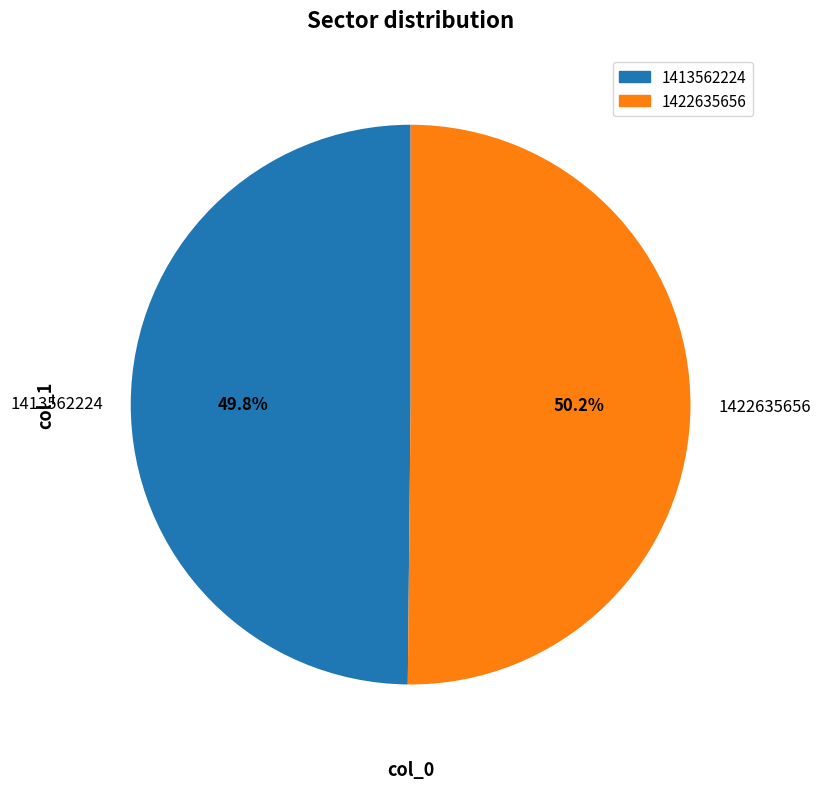

Does any single category account for the majority?

Yes